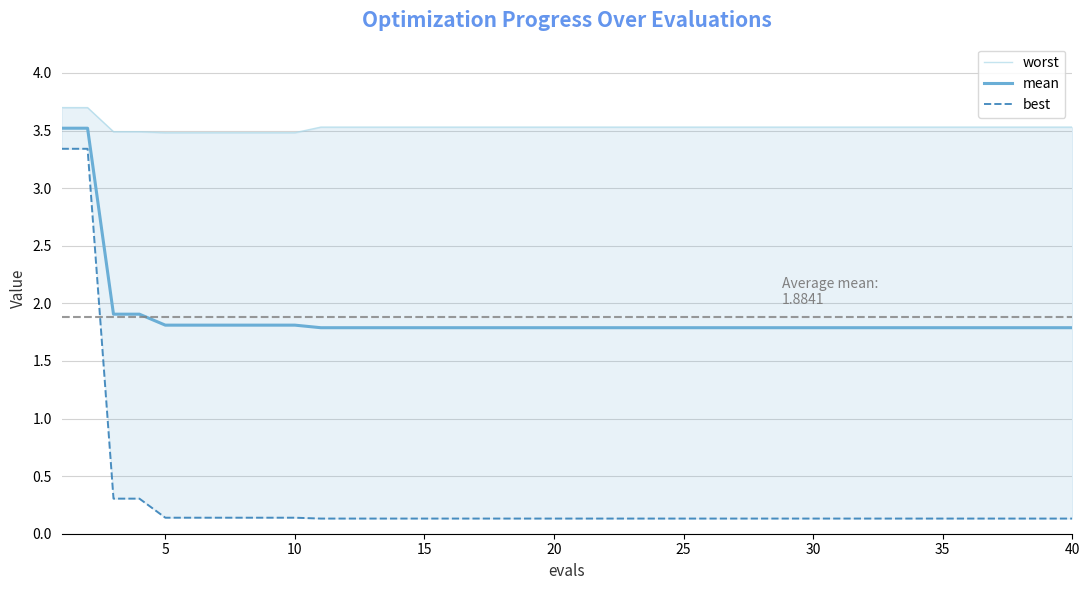

What is the difference between the maximum and minimum values in the best series?

3.2